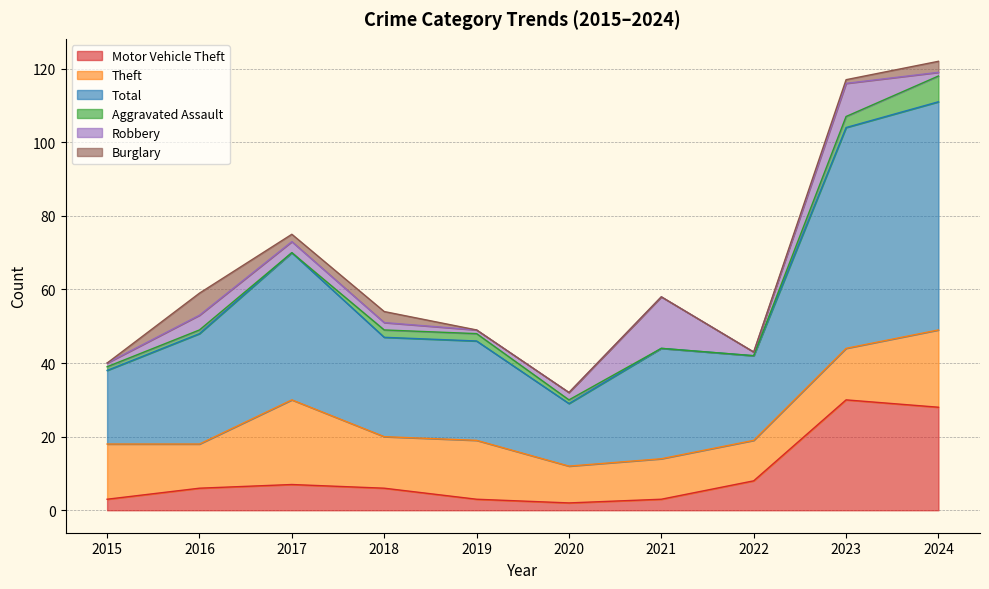

True or false: Burglary has a value of 3 at 2019.

False